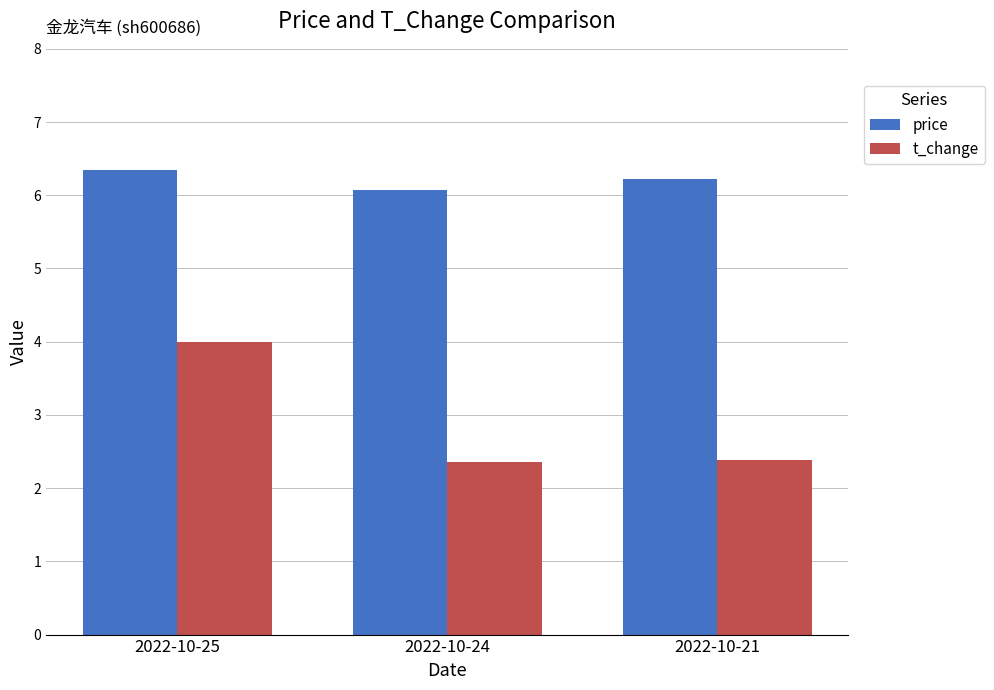

What is the average value of the t_change series?

2.9